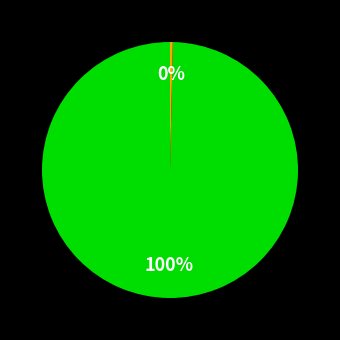

How many segments does this pie chart have?

2